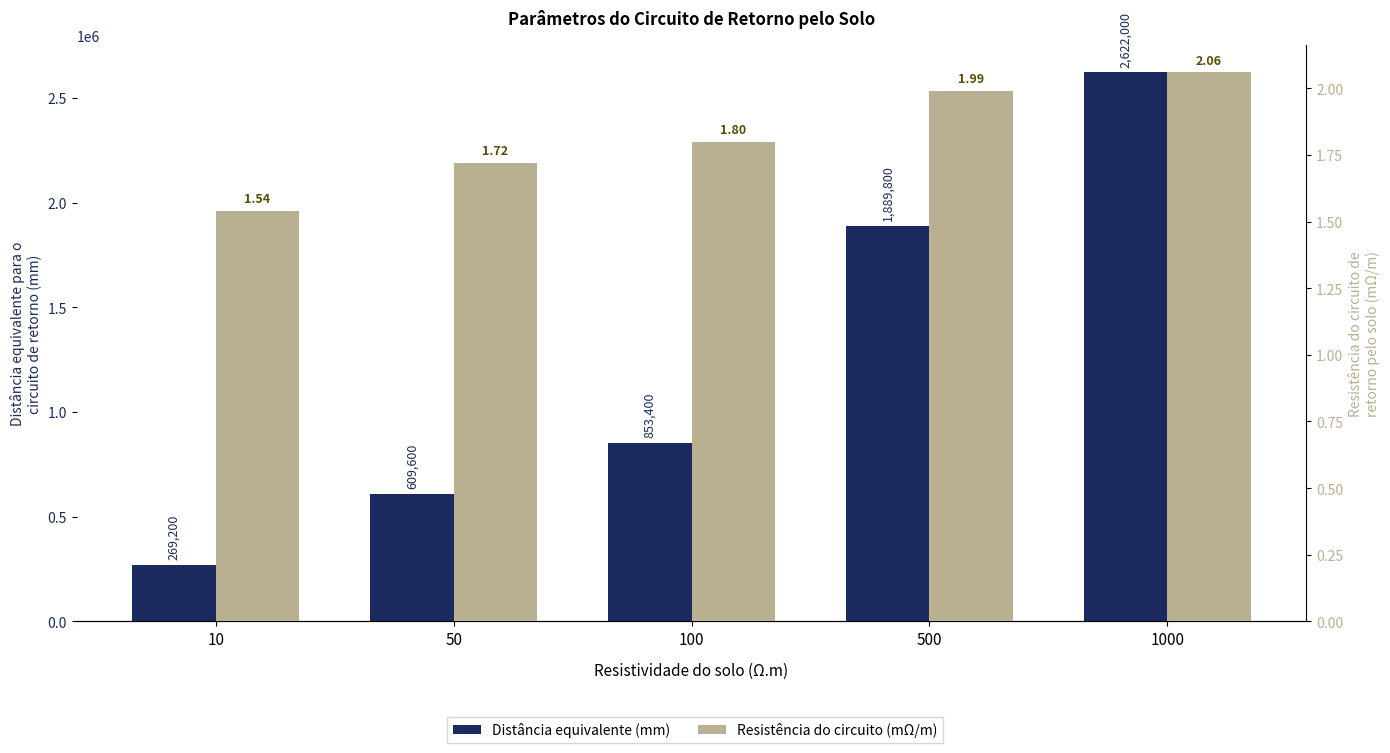

What is the total value across all series at 500?

1889802.0